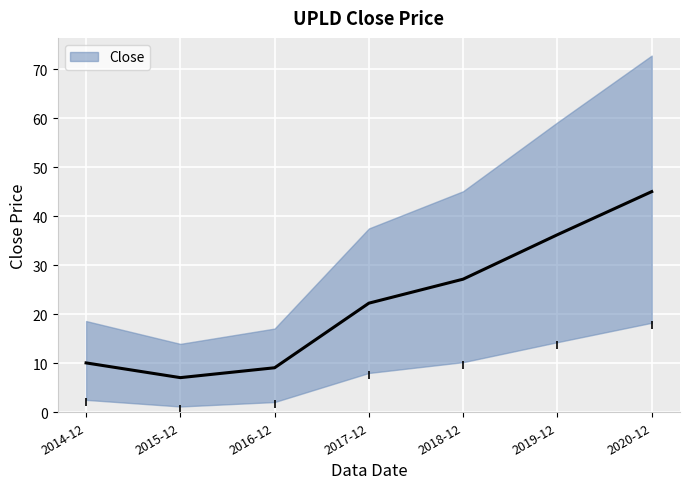

Rank the categories by value from lowest to highest.

2015-12, 2016-12, 2014-12, 2017-12, 2018-12, 2019-12, 2020-12